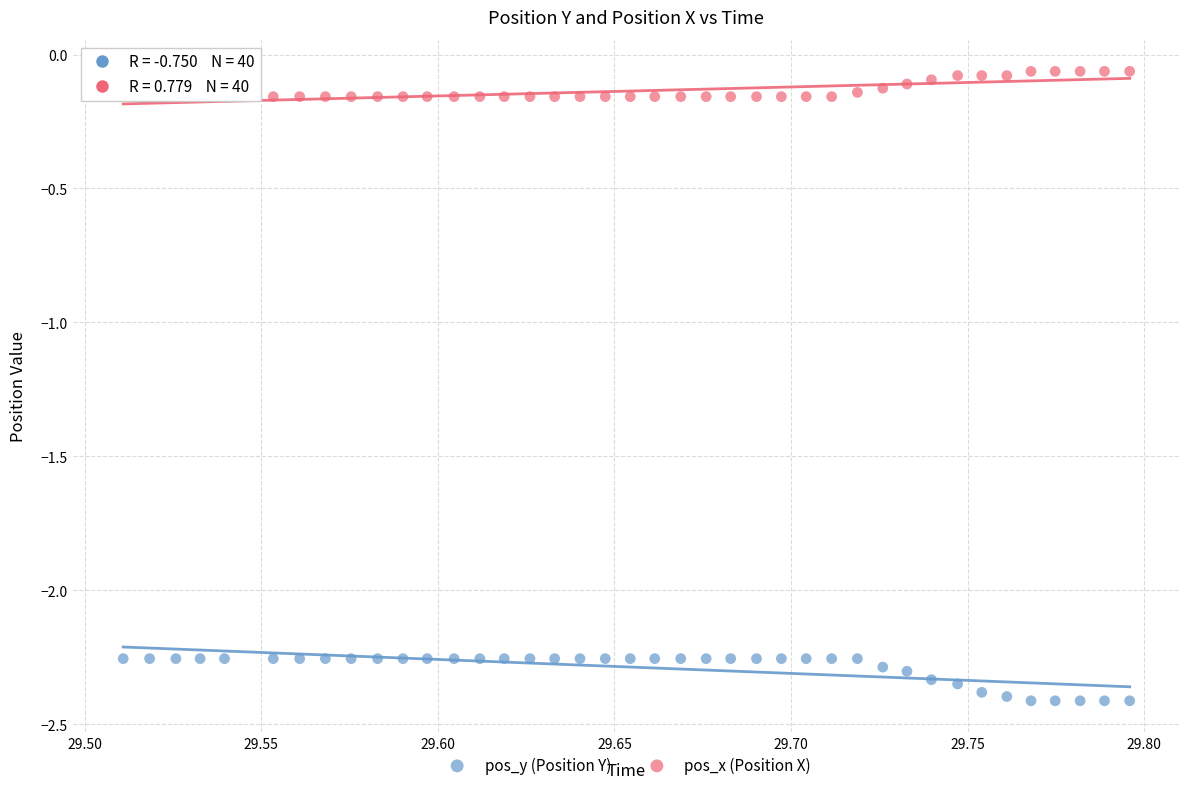

What are all the series names shown in the legend?

pos_y (Position Y), pos_x (Position X)